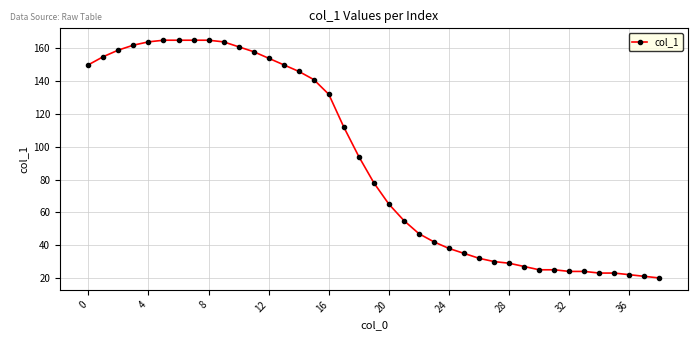

Is this an area chart (filled region under the line)?

No